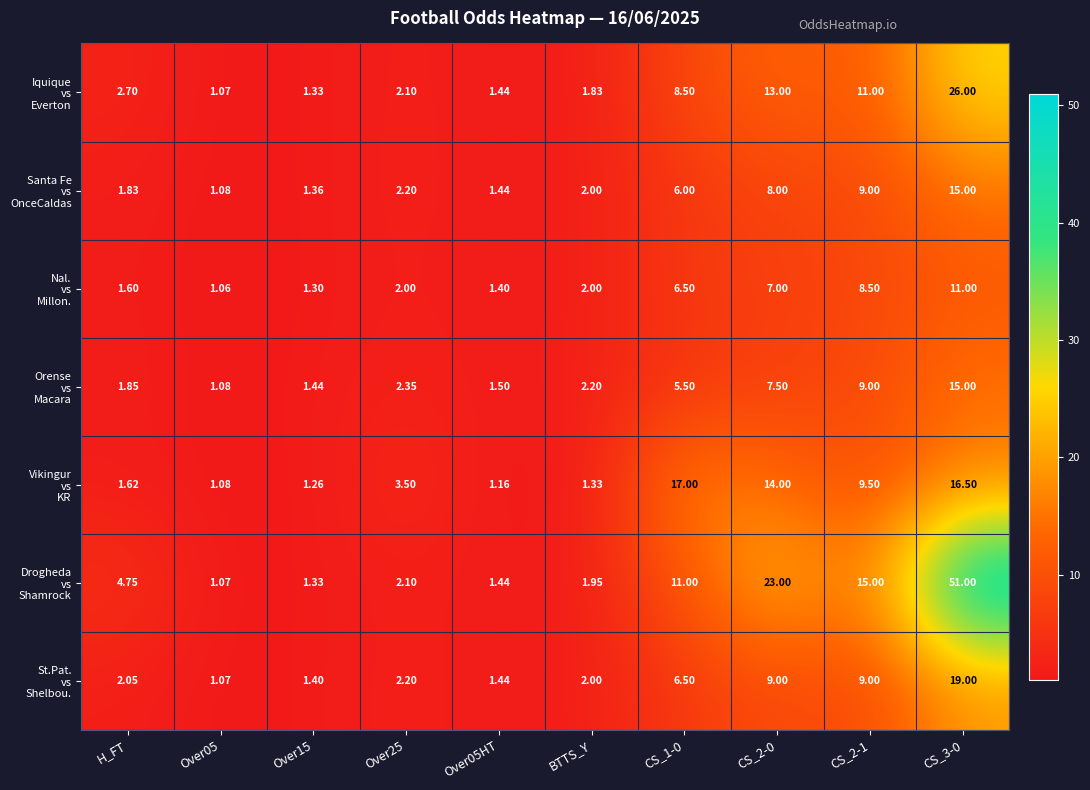

How many distinct data groups are displayed?

7